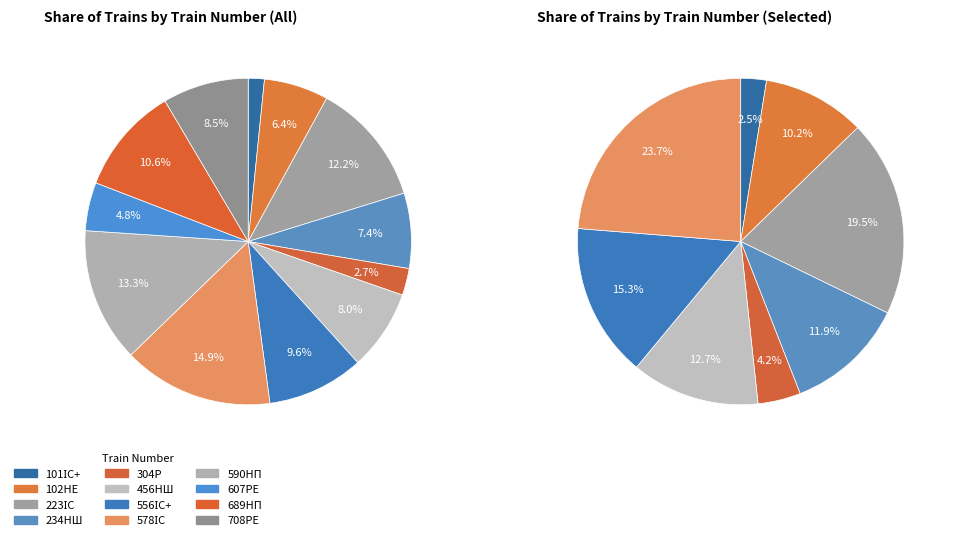

To the nearest percent, what is the difference between the largest and smallest slice percentages?

13%